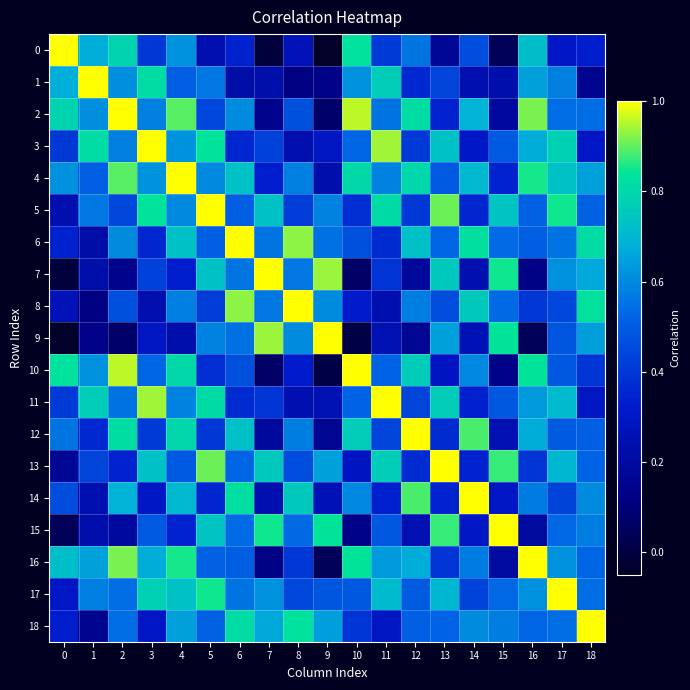

Between 5 and 6, which is larger?

6